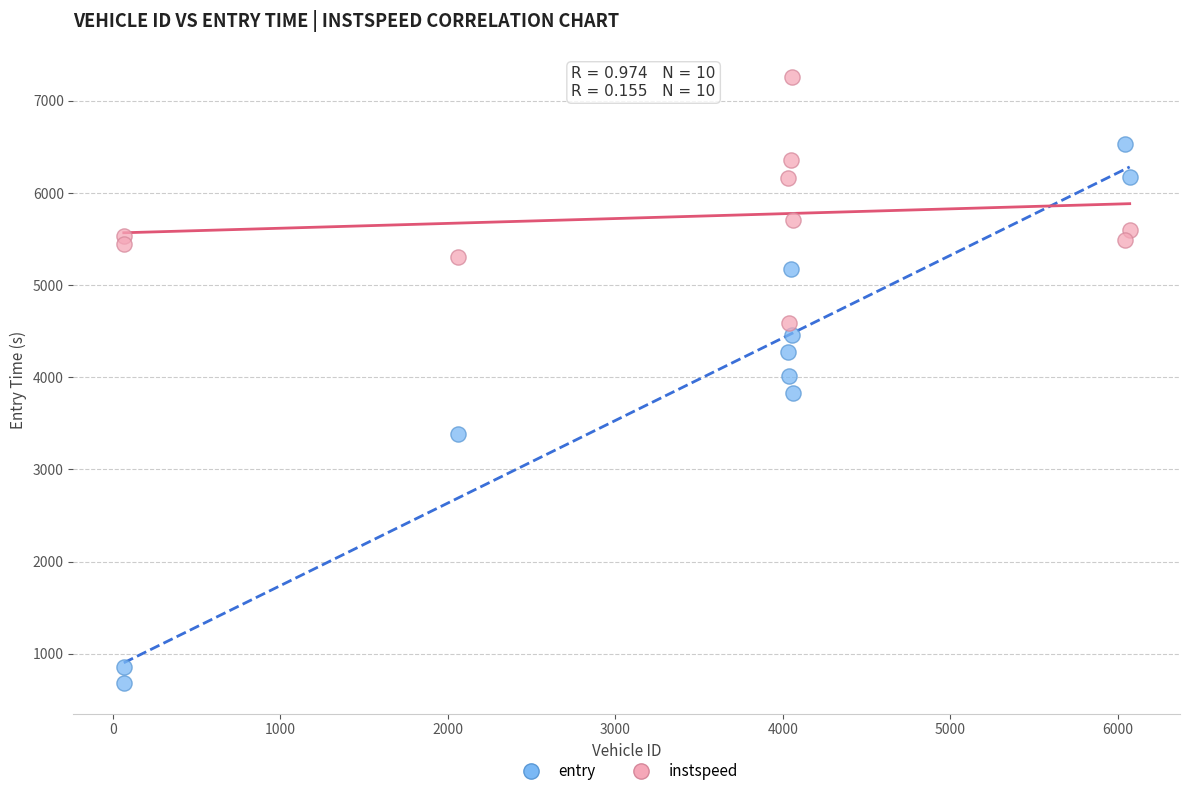

Which series has the widest spread of Y values?

entry